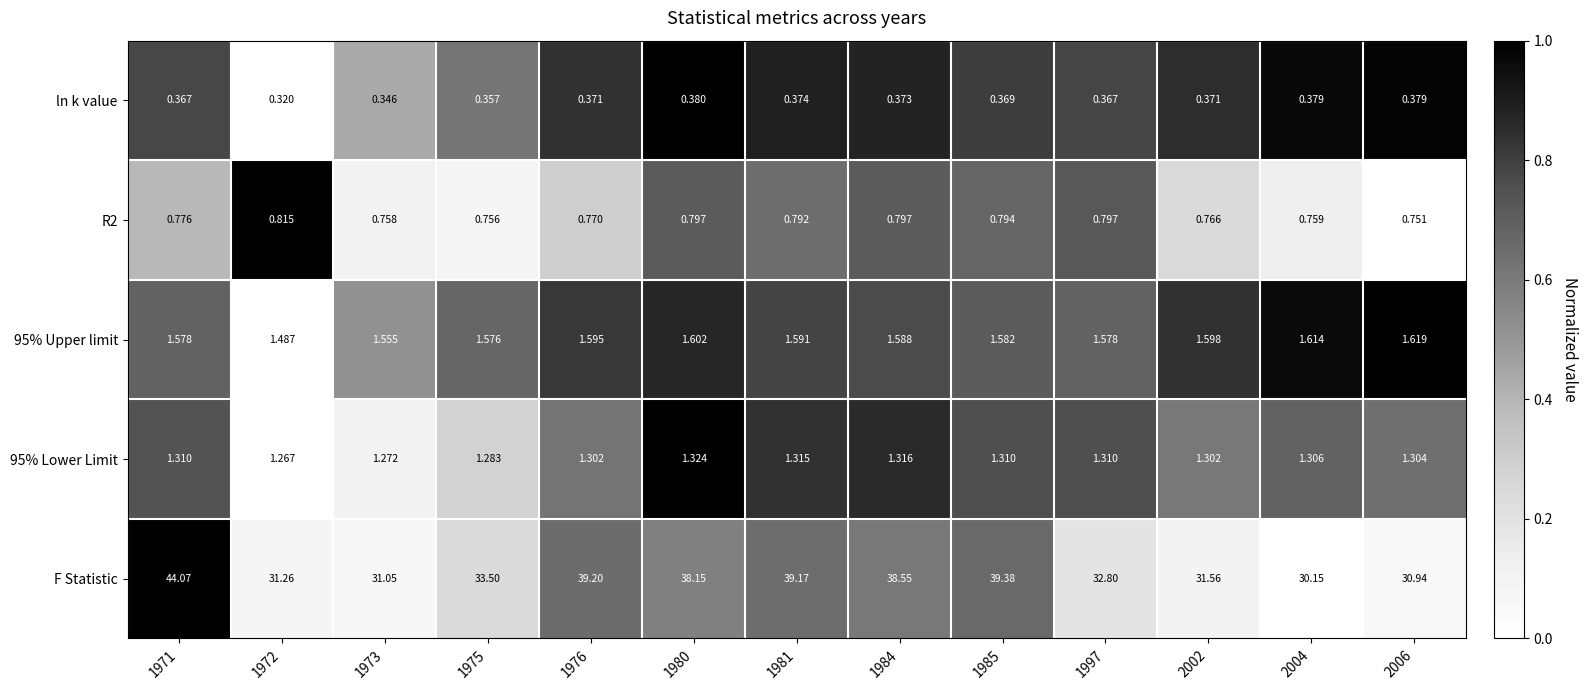

Between 1976 and 1985, which series saw the biggest shift?

F Statistic